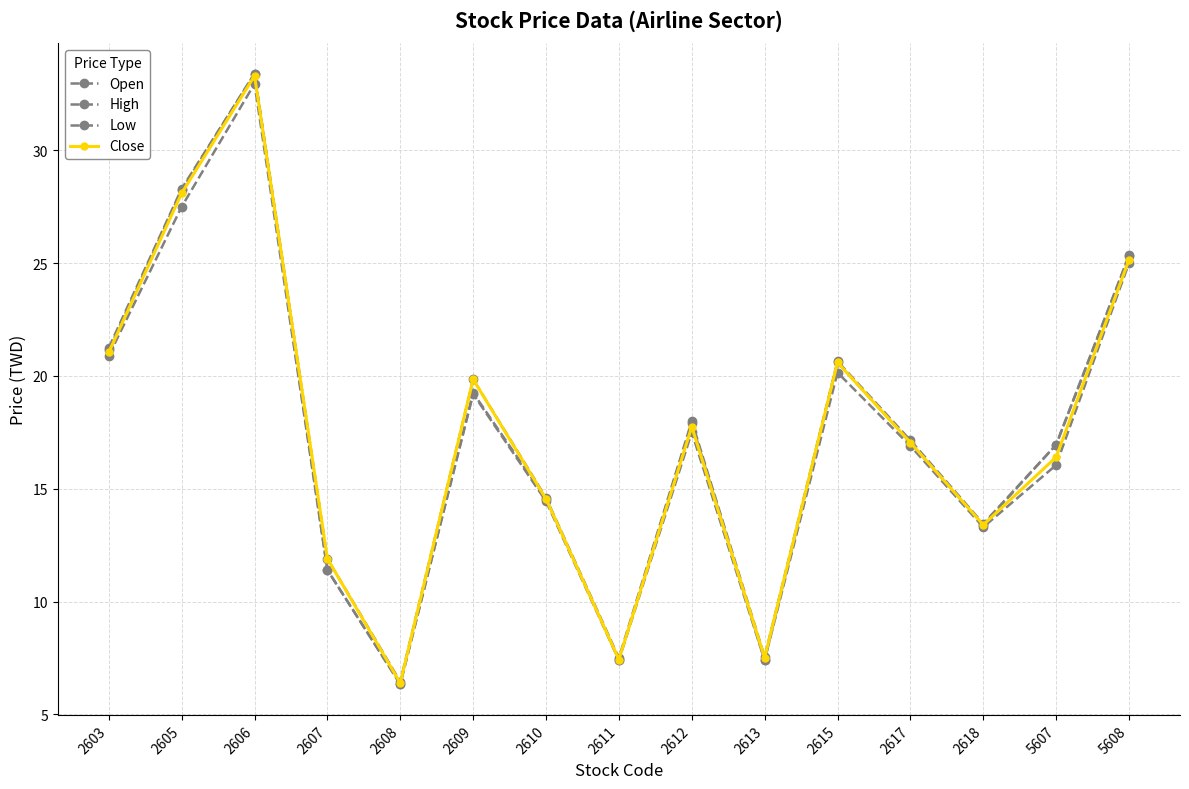

Is it true that High equals 11.1 at 2611?

False